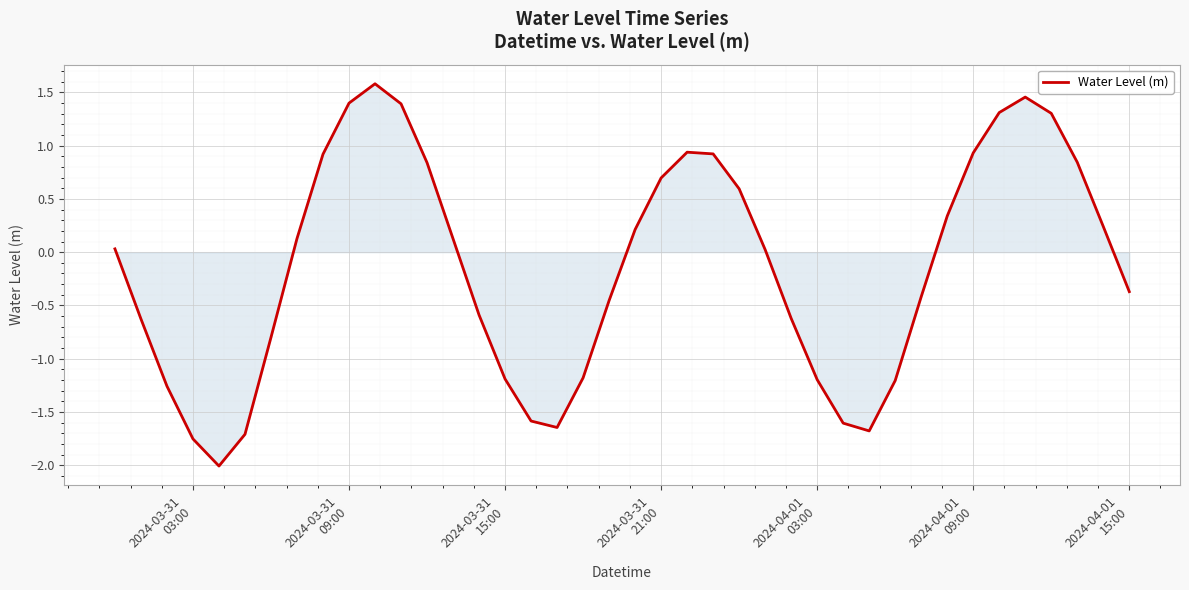

What is the average value?

-0.1